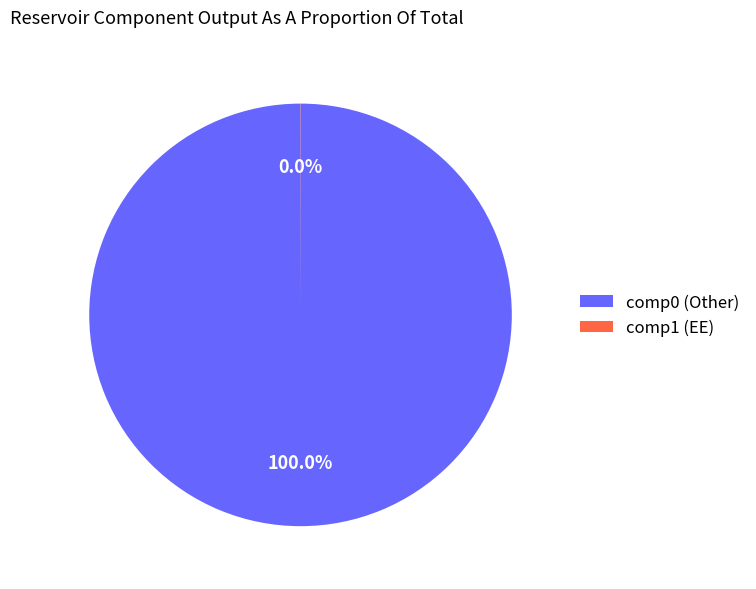

Is there any slice that represents more than half of the pie?

Yes